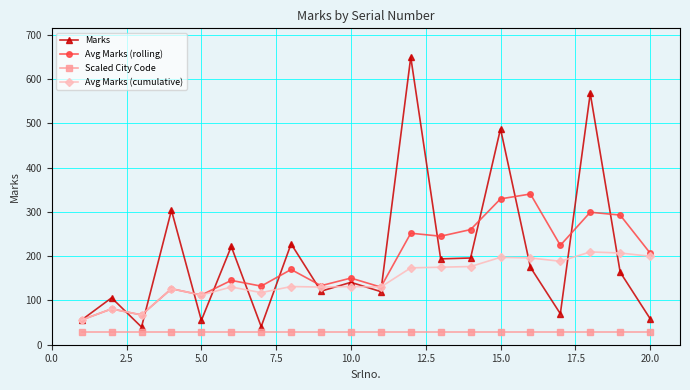

What is the highest value of the Marks series?

650.0